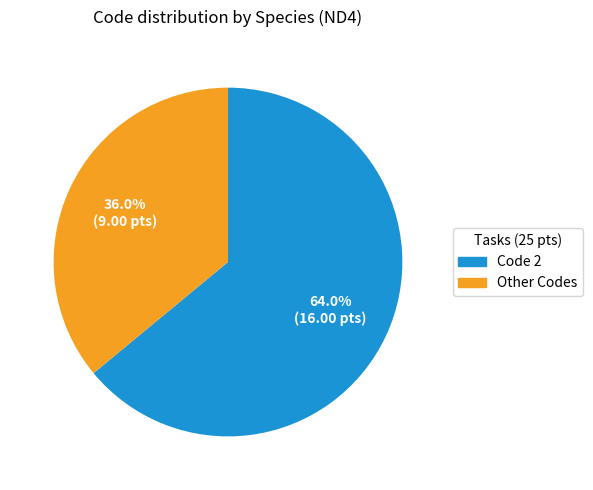

To the nearest percent, what is the difference between the largest and smallest slice percentages?

28%